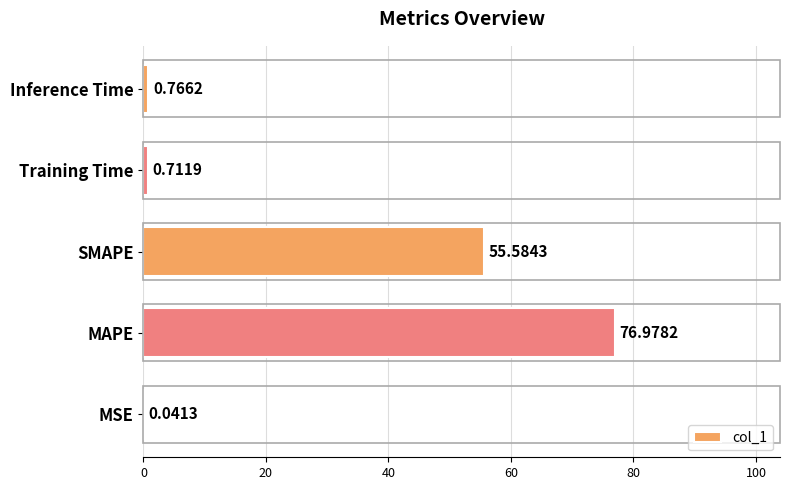

Which category has the highest value across all series?

MAPE